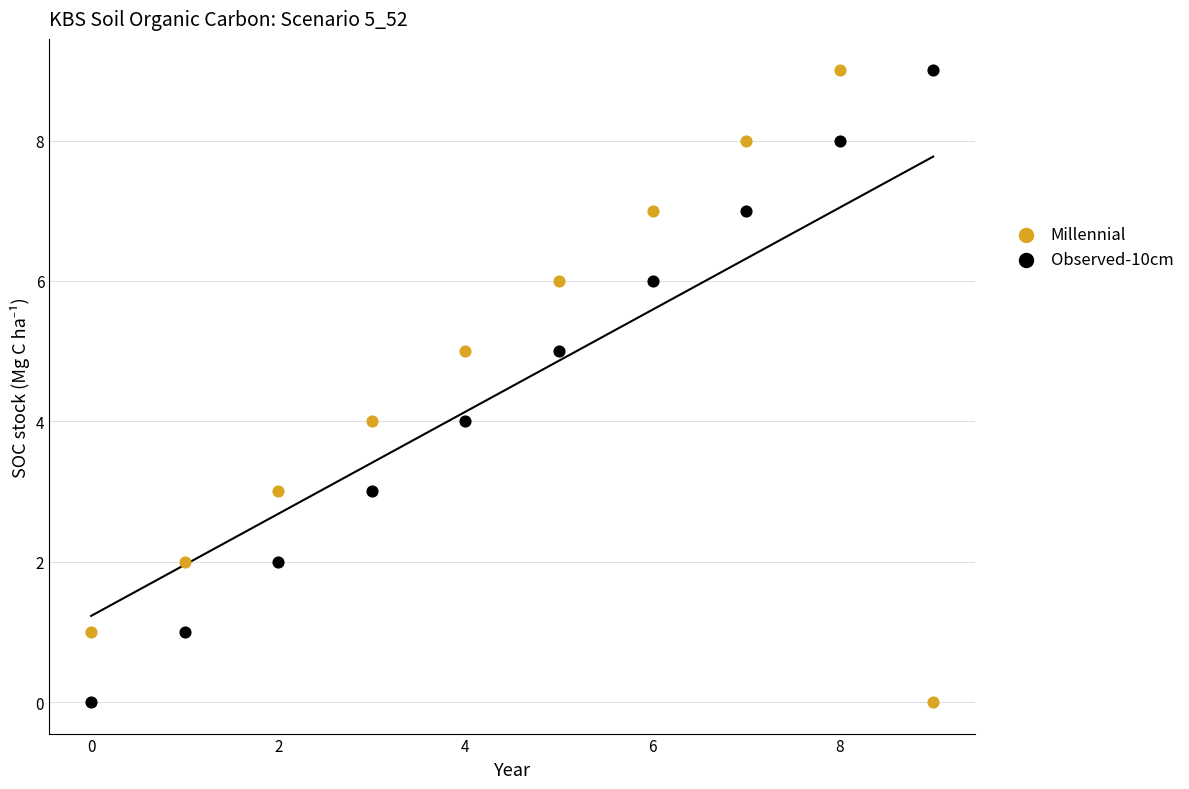

Across all data points, what is the range of Y values (max minus min)?

9